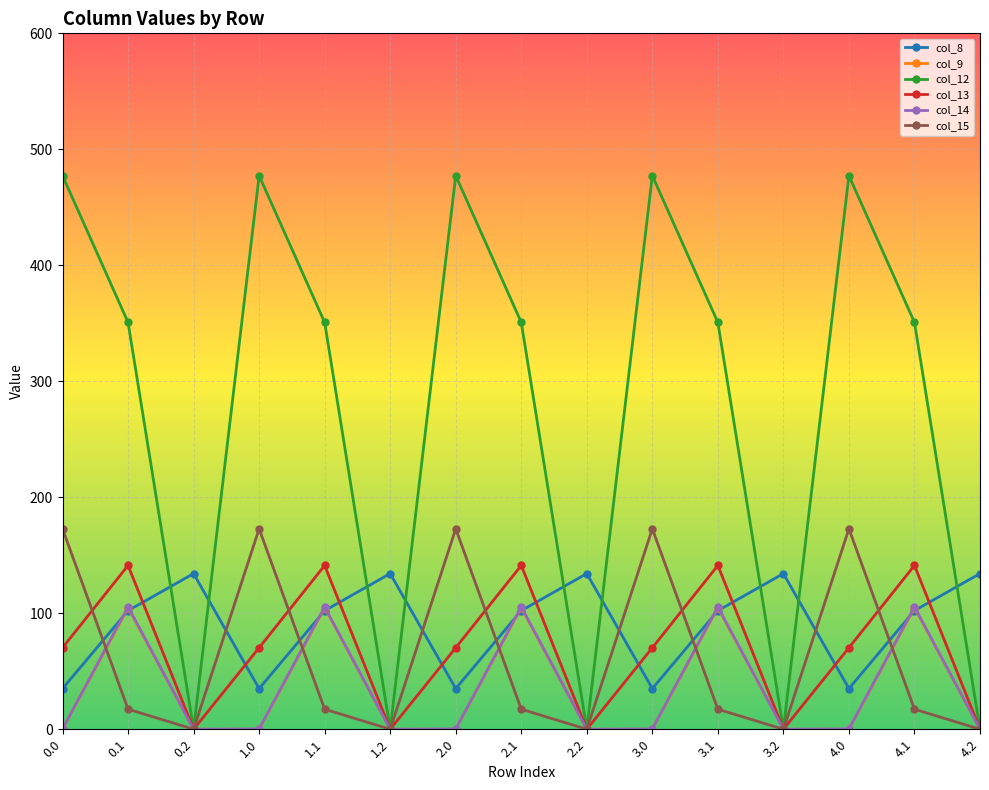

What is the sum of the col_13 values at 4.0 and 4.1?

211.5